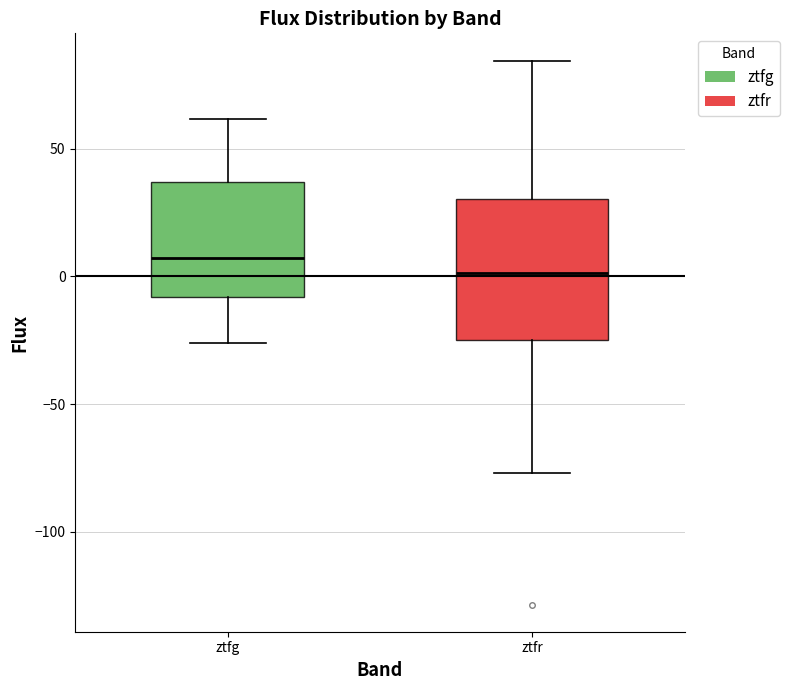

Reading left to right, read every box against the y-axis: the position of its median line, the range the box covers, and the ends of its whiskers. The values are not printed on the chart, so give them approximately, as read against the axis.

ztfg: median 5, box -10 to 35, whiskers -25 to 60
ztfr: median 0, box -25 to 30, whiskers -75 to 85